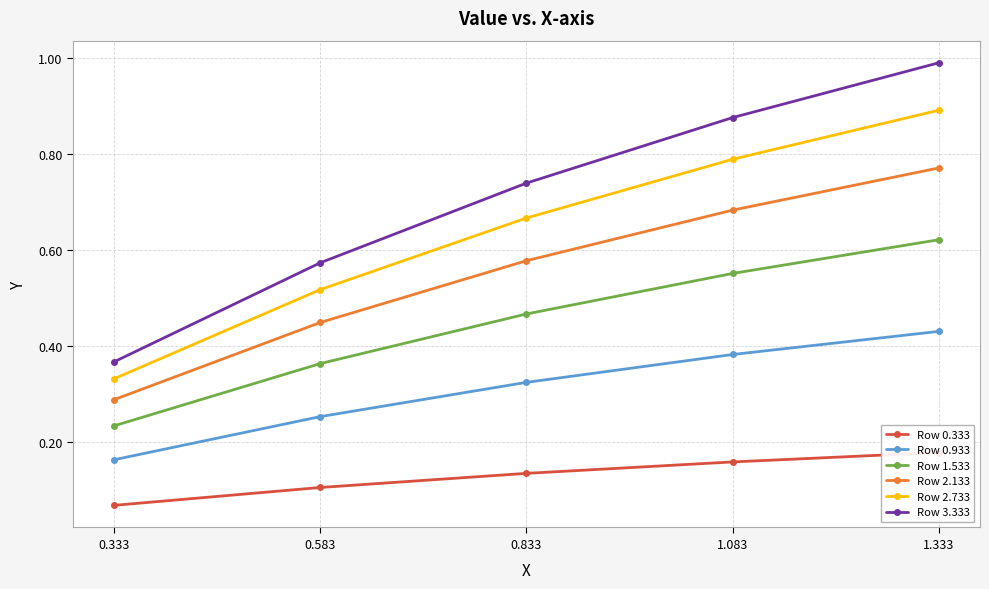

The value of Row 3.333 at 0.333 is 0.4. True or false?

True